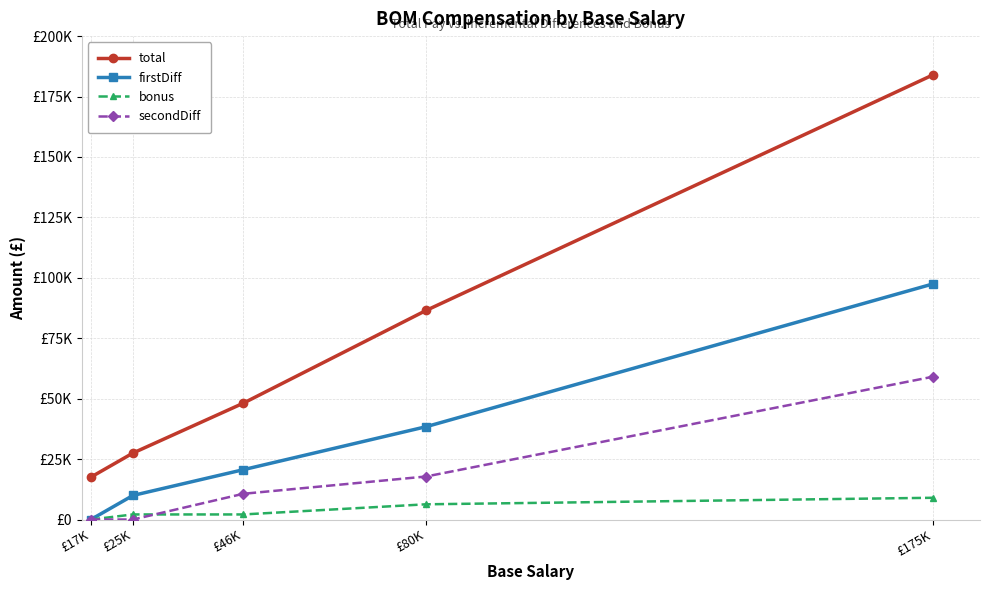

Reading left to right, list all the values displayed in this chart.

total: 17540	27500	48100	86500	184000
firstDiff: 0	9960	20600	38400	97500
bonus: 0	2100	2100	6300	9000
secondDiff: 0	0	10640	17800	59100